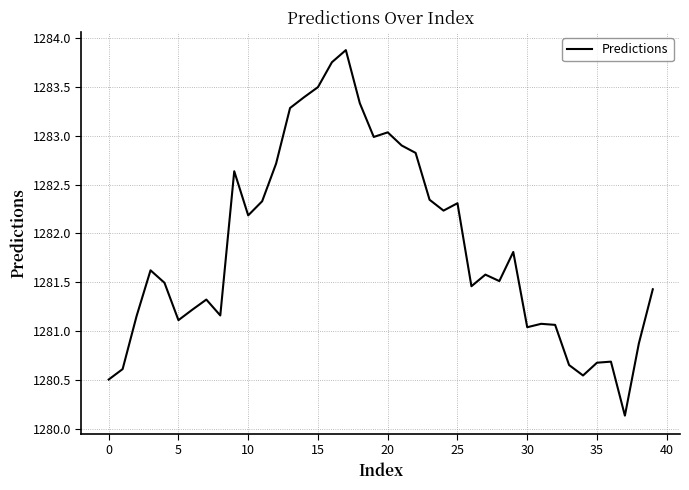

Does the chart have visible grid lines?

Yes